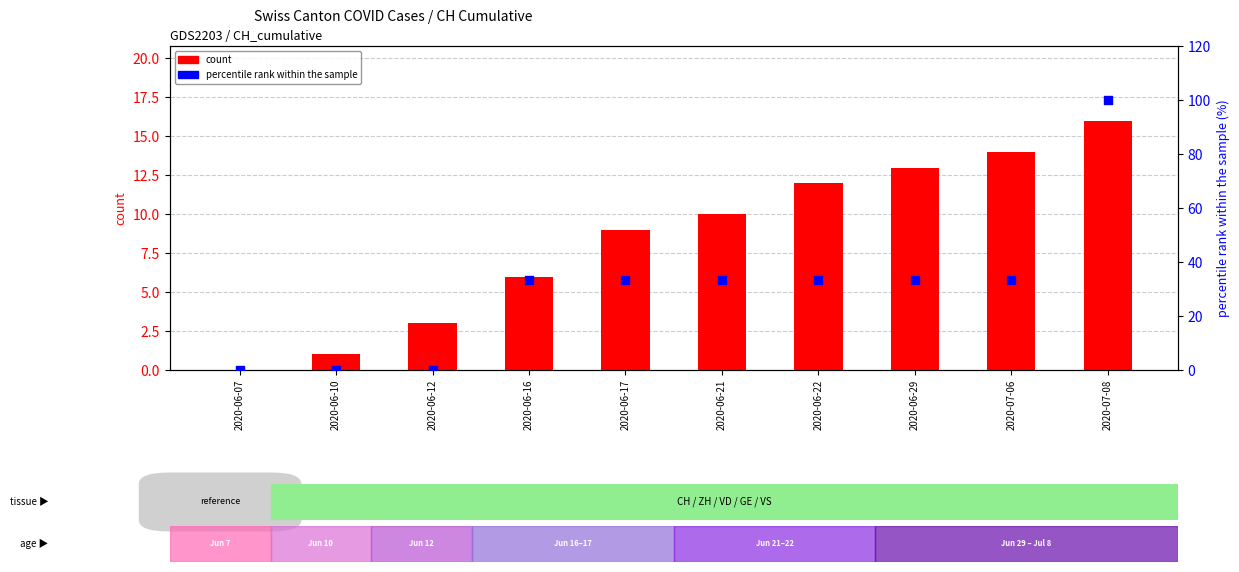

At how many categories does at least one series exceed 89?

1